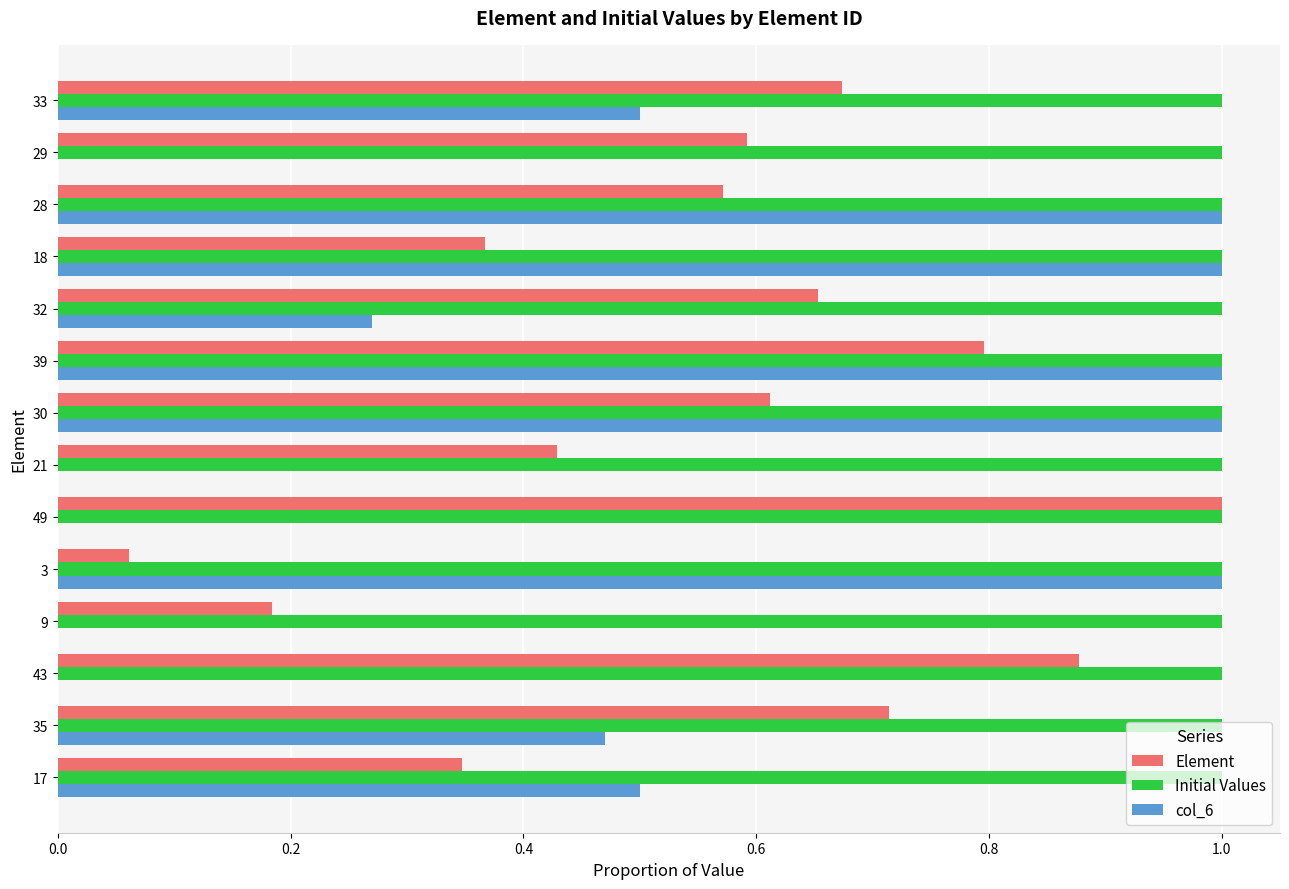

The value of Initial Values at 18 is 1.0. True or false?

True